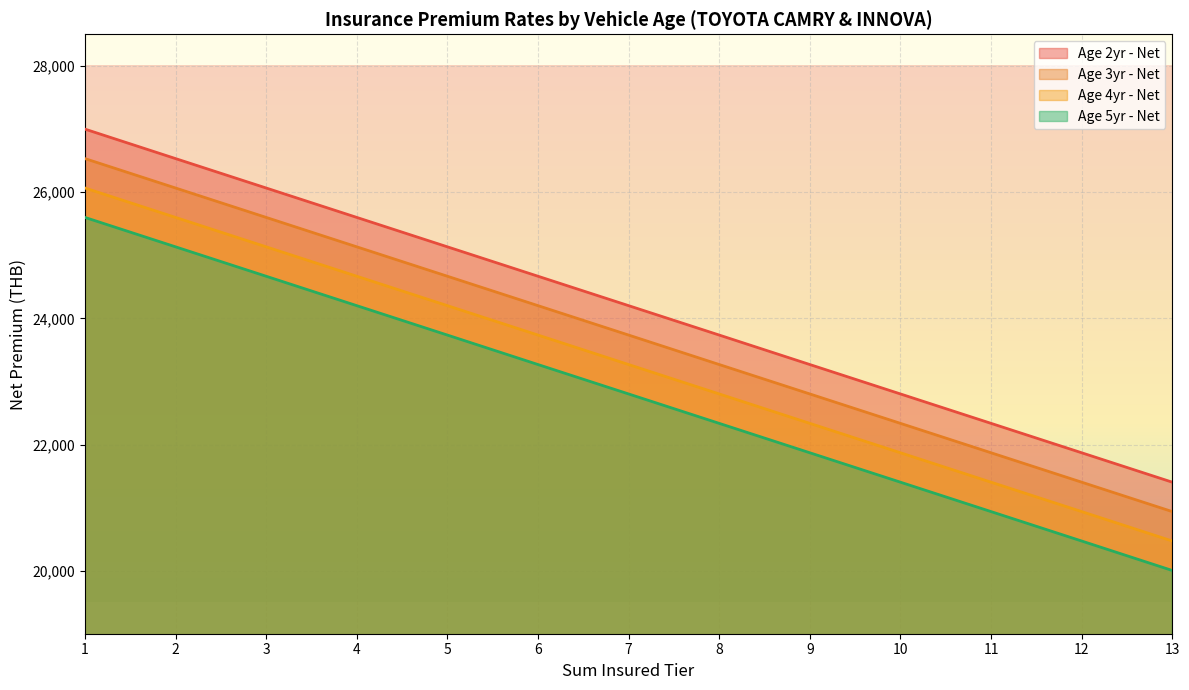

Reading left to right, transcribe all the data shown in this chart.

Age 2yr - Net: 1=26994.8	2=26528.5	3=26063.2	4=25597.9	5=25132.7	6=24667.4	7=24202.1	8=23736.8	9=23270.5	10=22805.2	11=22339.9	12=21874.6	13=21409.3
Age 3yr - Net: 1=26528.5	2=26063.2	3=25597.9	4=25132.7	5=24667.4	6=24202.1	7=23736.8	8=23270.5	9=22805.2	10=22339.9	11=21874.6	12=21409.3	13=20944.0
Age 4yr - Net: 1=26063.2	2=25597.9	3=25132.7	4=24667.4	5=24202.1	6=23736.8	7=23270.5	8=22805.2	9=22339.9	10=21874.6	11=21409.3	12=20944.0	13=20478.8
Age 5yr - Net: 1=25597.9	2=25132.7	3=24667.4	4=24202.1	5=23736.8	6=23270.5	7=22805.2	8=22339.9	9=21874.6	10=21409.3	11=20944.0	12=20478.8	13=20012.5